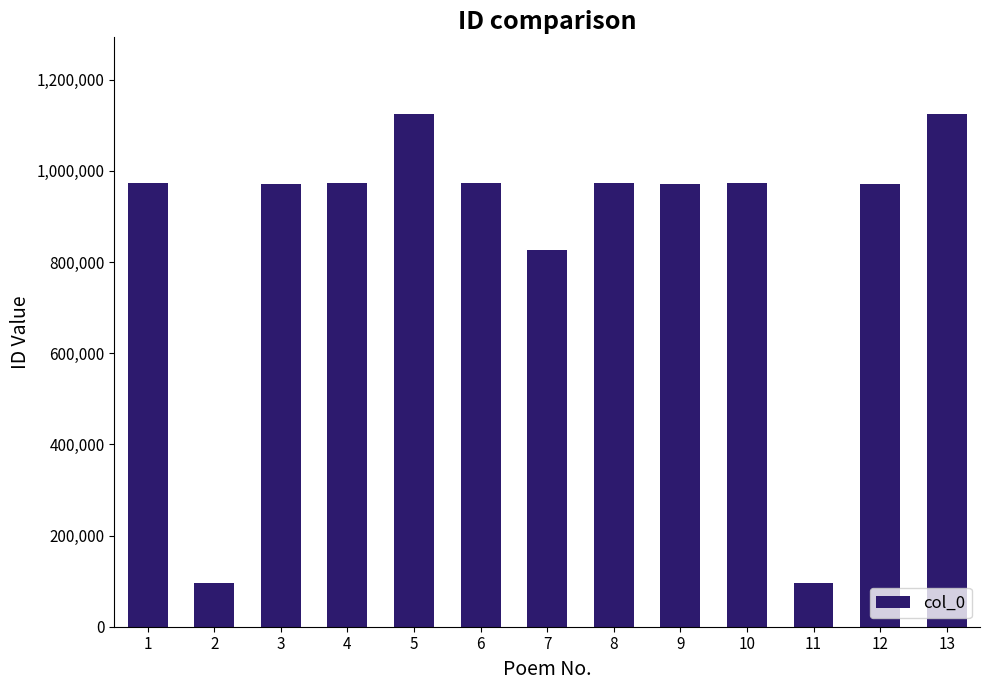

What is the smallest value displayed?

95911